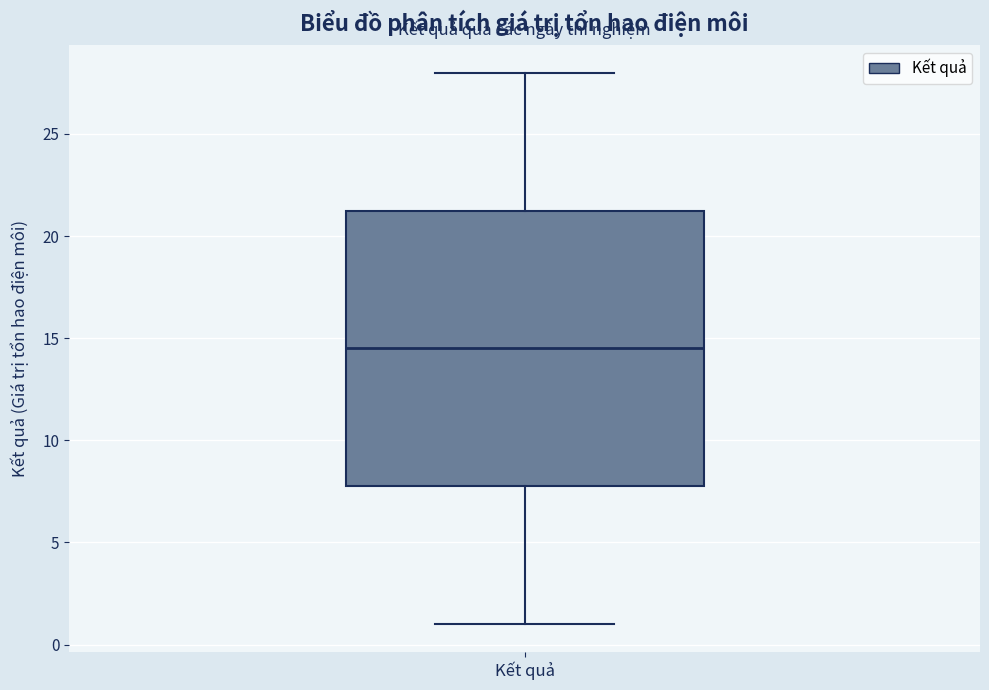

Where does the median line of the box for Kết quả sit on the y-axis? The values are not printed on the chart, so give them approximately, as read against the axis.

14.5